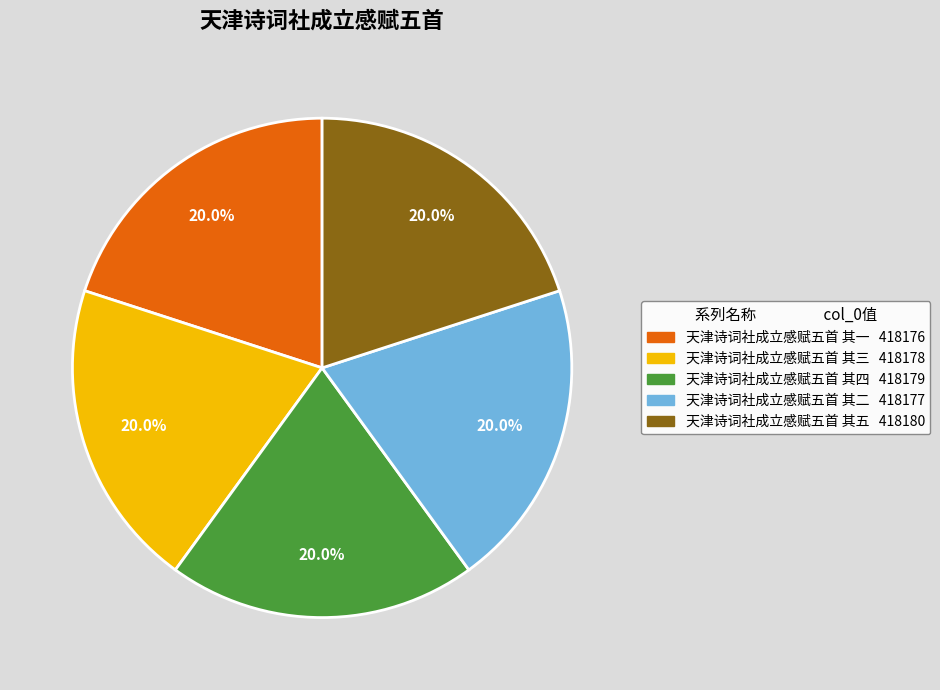

What is the ratio of the value at 天津诗词社成立感赋五首 其五 to the value at 天津诗词社成立感赋五首 其二?

1.0